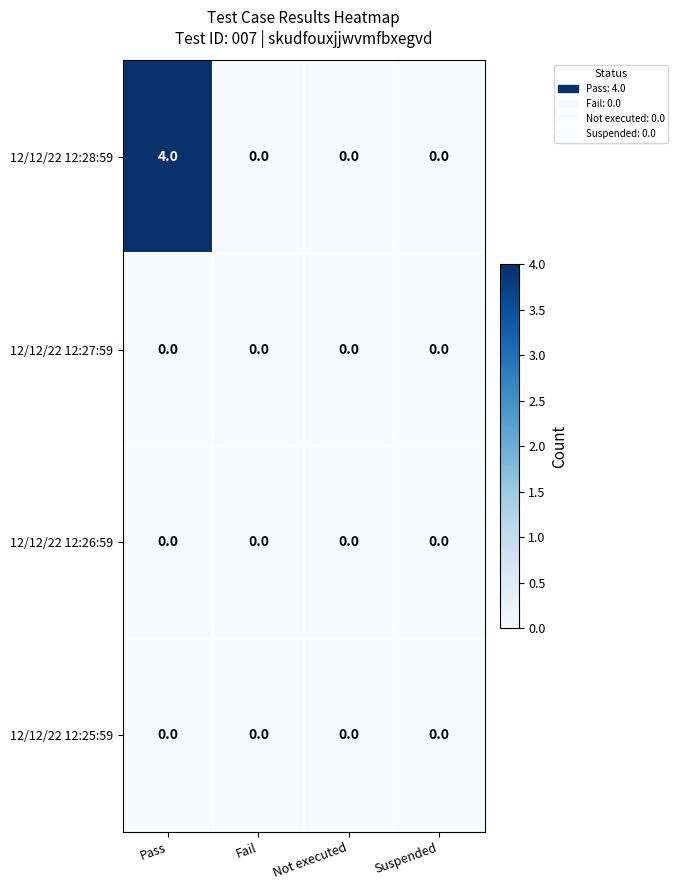

Which label corresponds to the largest value in the chart?

Pass